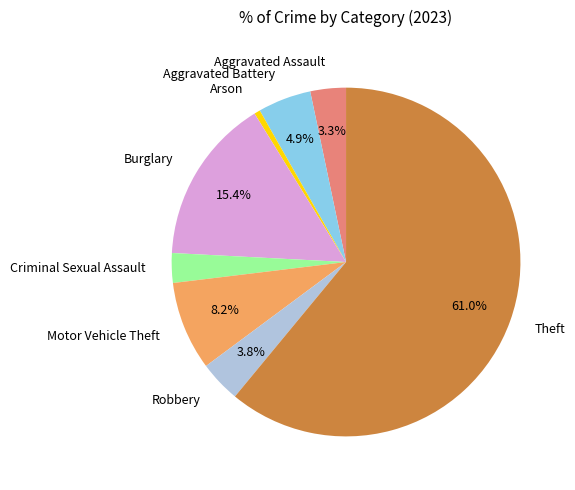

To the nearest percent, what percentage of the pie is Robbery?

4%